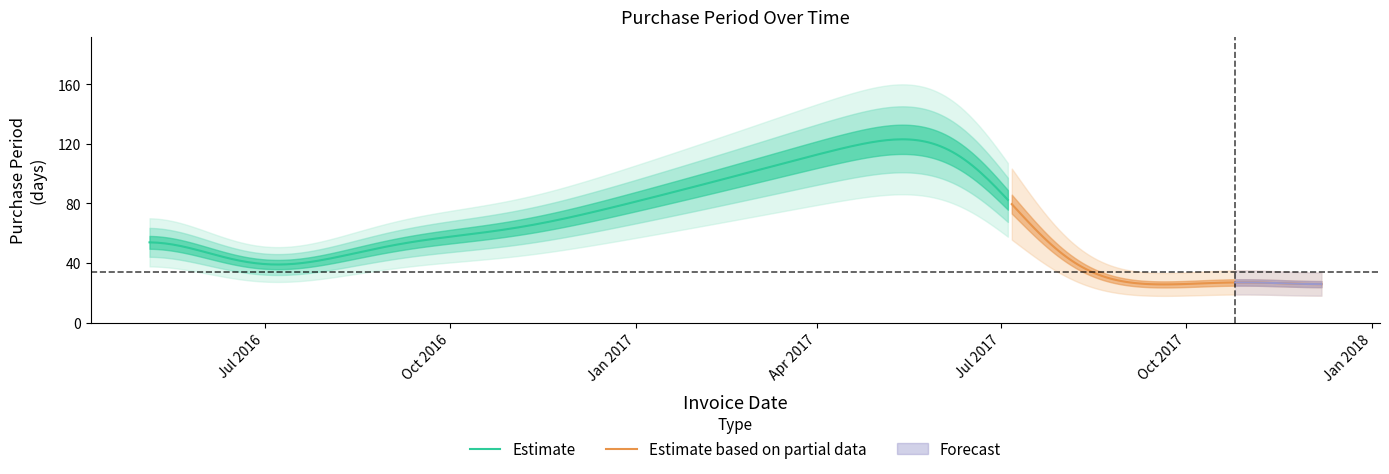

The value at 2017-09-05 is 21. True or false?

False